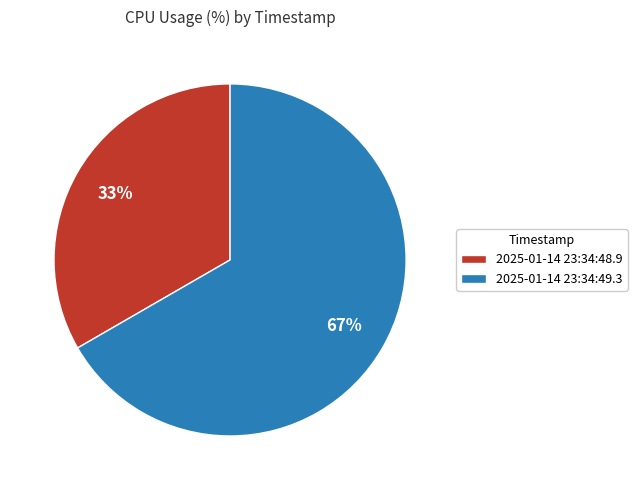

Which category accounts for the majority?

2025-01-14 23:34:49.3